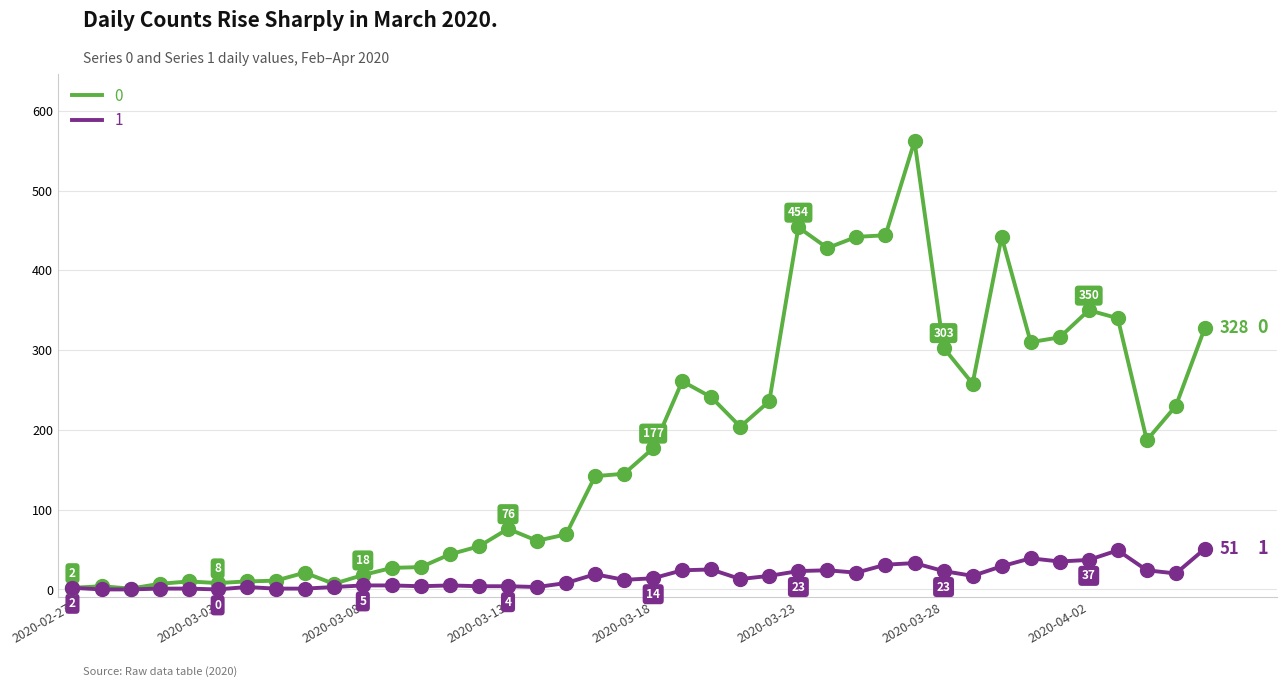

What is the greatest value displayed?

562